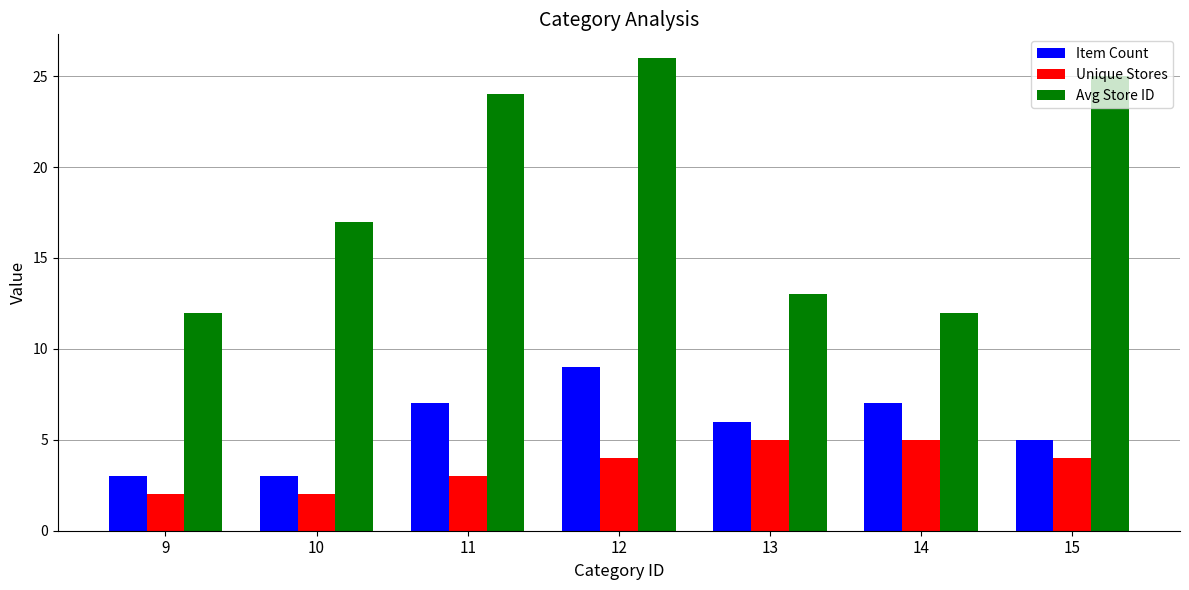

Is the value of Item Count at 11 greater than the value of Avg Store ID at 14?

No